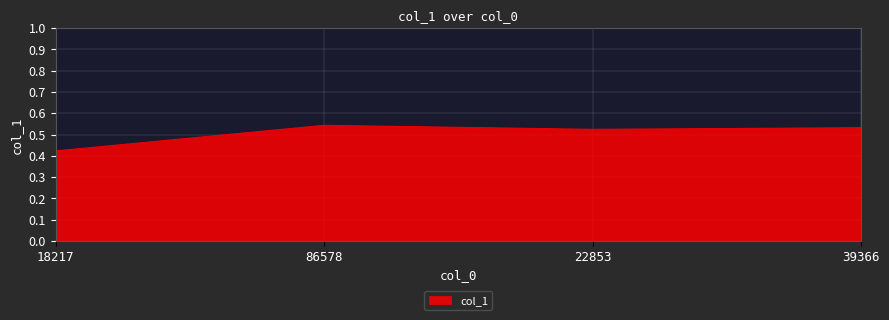

Is it true that the value at 86578 is 0.9?

False